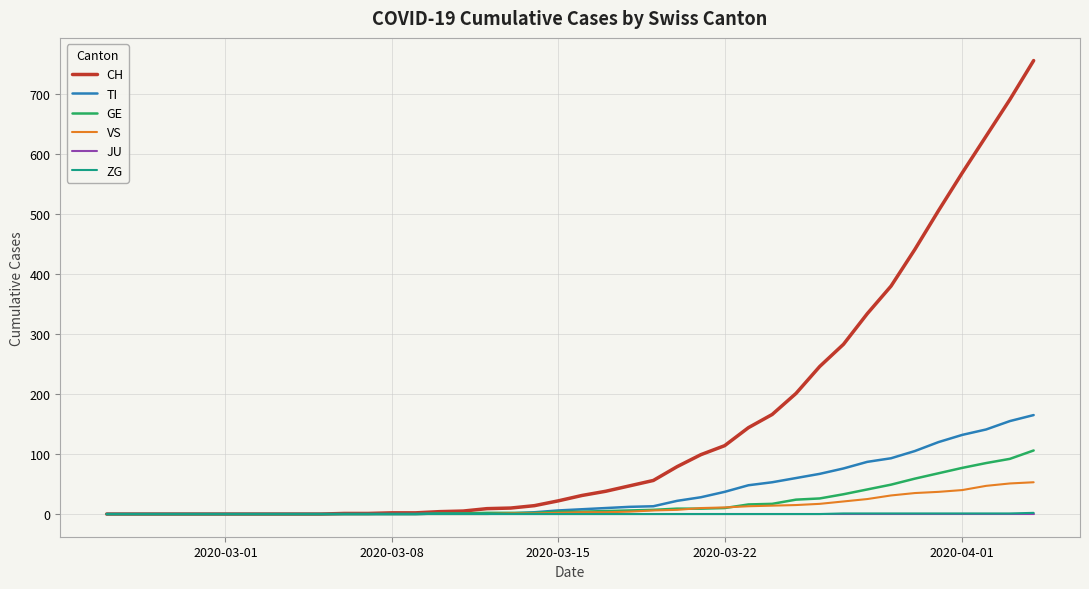

Which series has the widest spread of values?

CH